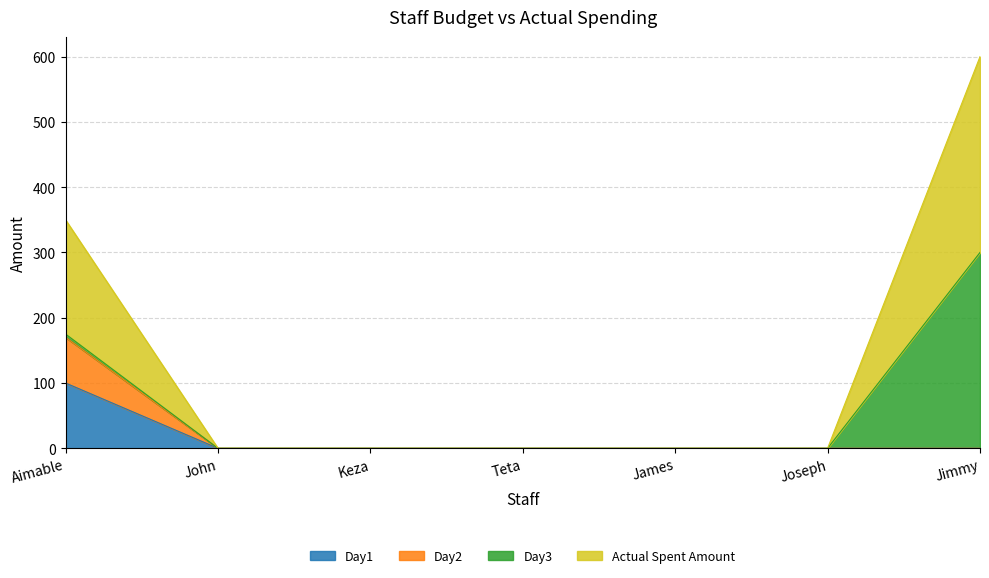

True or false: Day2 and Day1 cross at least once.

False